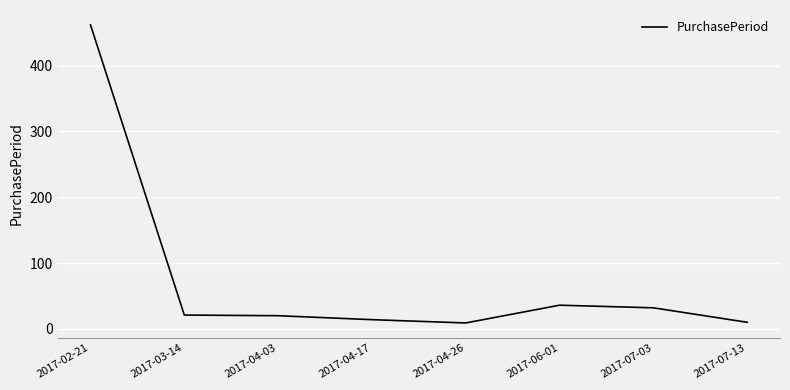

At which label is the value closest to 235?

2017-06-01